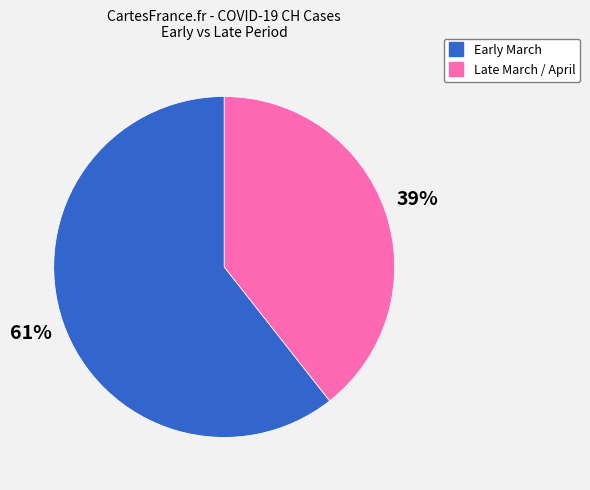

Is there a majority slice in this chart?

Yes